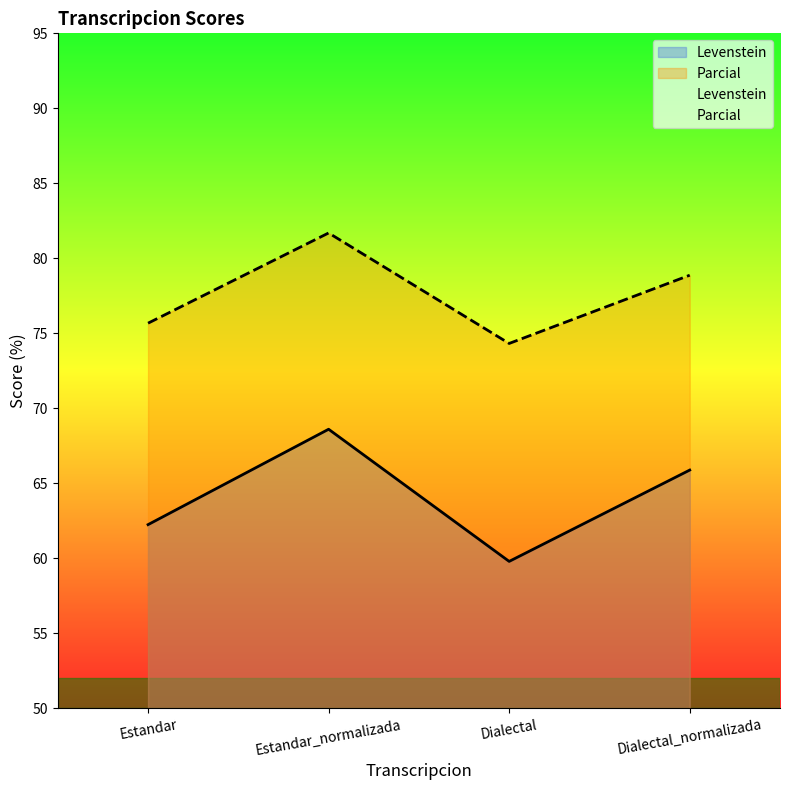

At how many categories does at least one series exceed 77?

2